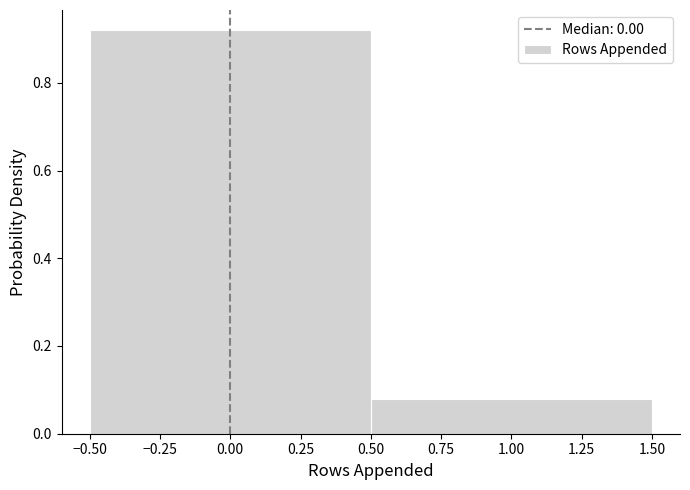

Reading left to right, transcribe this chart: for each bar, give the range it covers on the x-axis and its height. The values are not printed on the chart, so give them approximately, as read against the axis.

-0.50 to 0.50: 0.92
0.50 to 1.50: 0.08